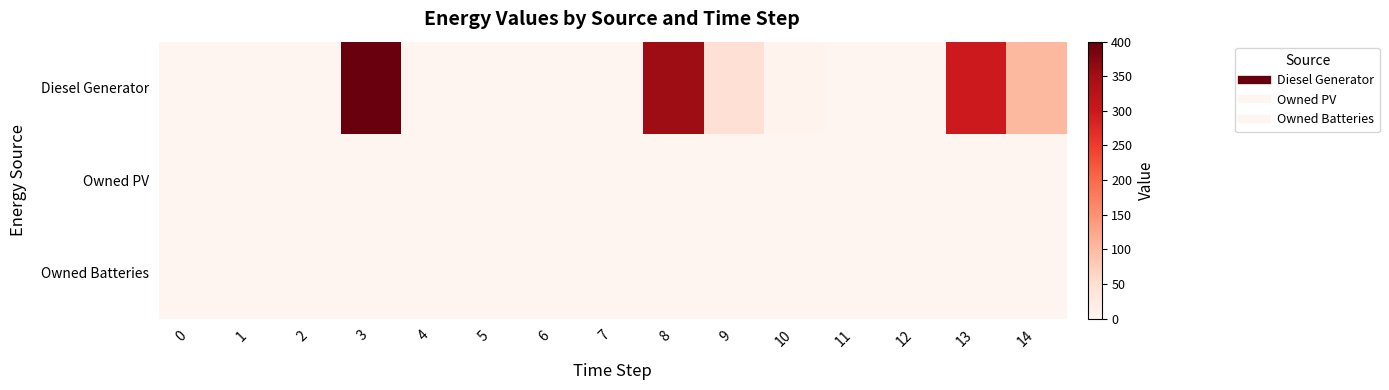

Which series has the largest range (max minus min)?

Diesel Generator